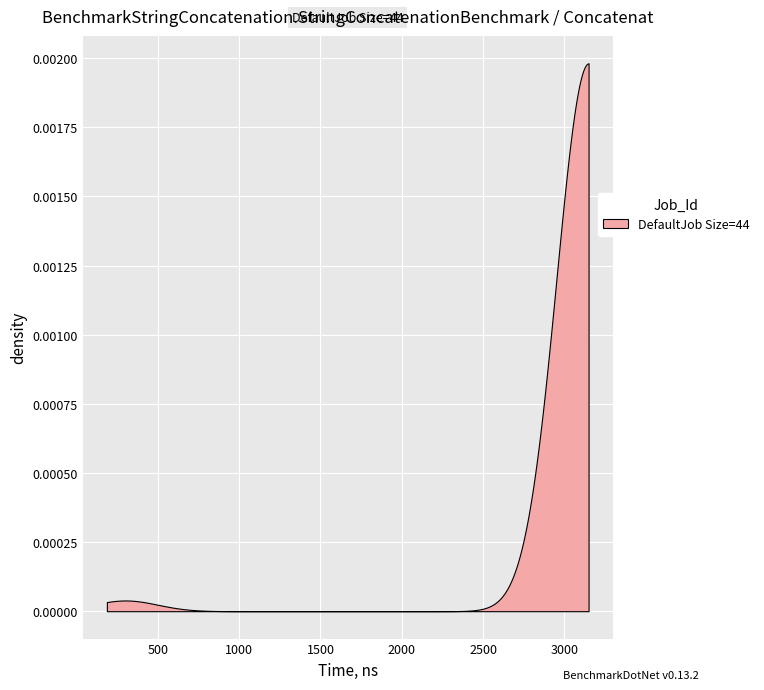

How many lines are shown in the chart?

1